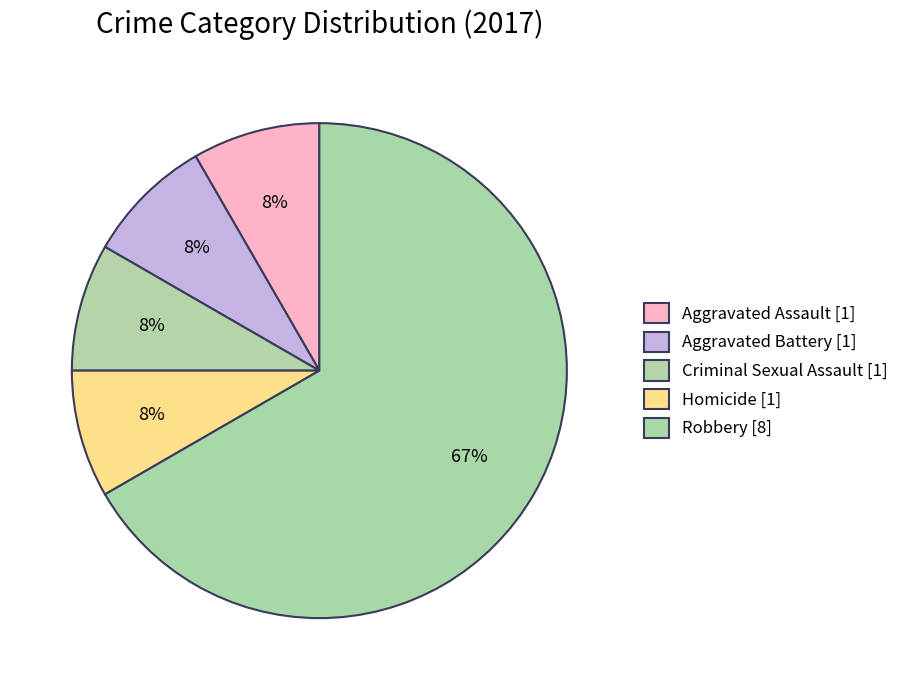

Is the sum of Criminal Sexual Assault and Aggravated Assault greater than half?

No